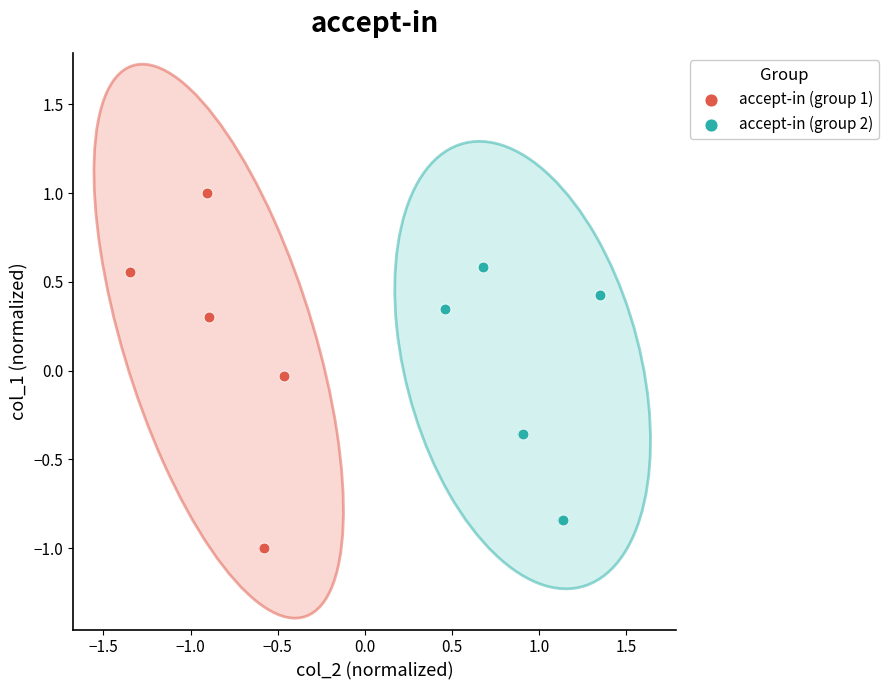

What are all the series names shown in the legend?

accept-in (group 1), accept-in (group 2)